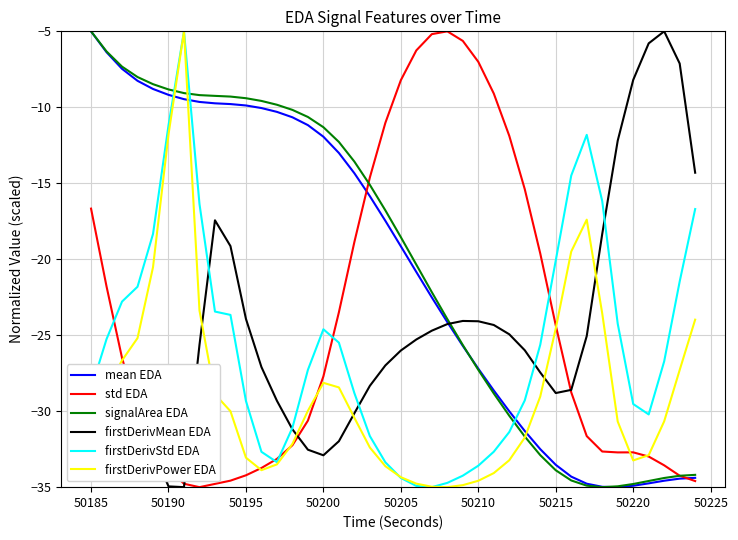

What is the smallest value displayed?

-35.0